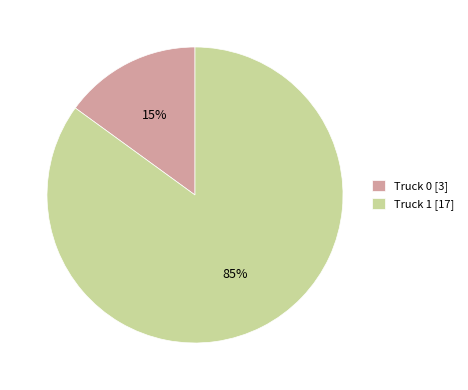

To the nearest percent, what percentage of the pie is Truck 1?

85%